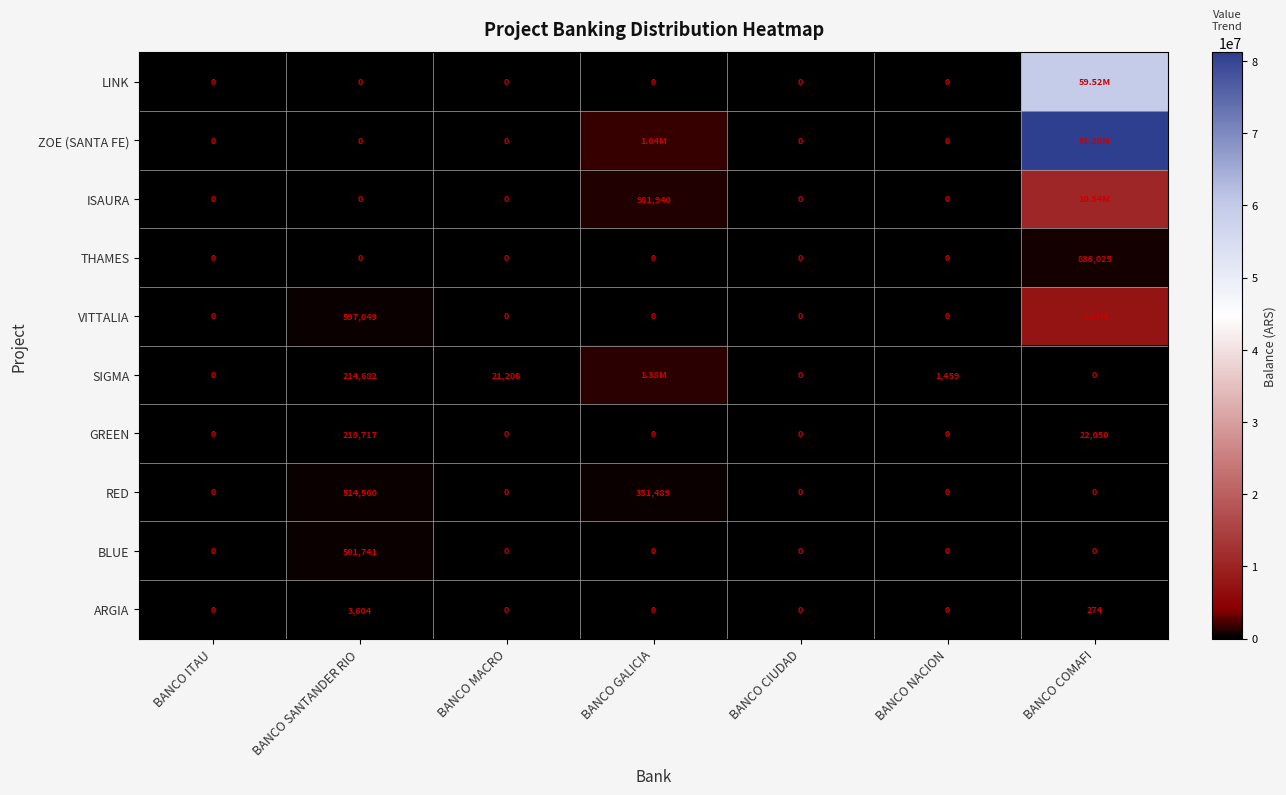

What is the difference between the GREEN values at BANCO COMAFI and BANCO GALICIA?

22050